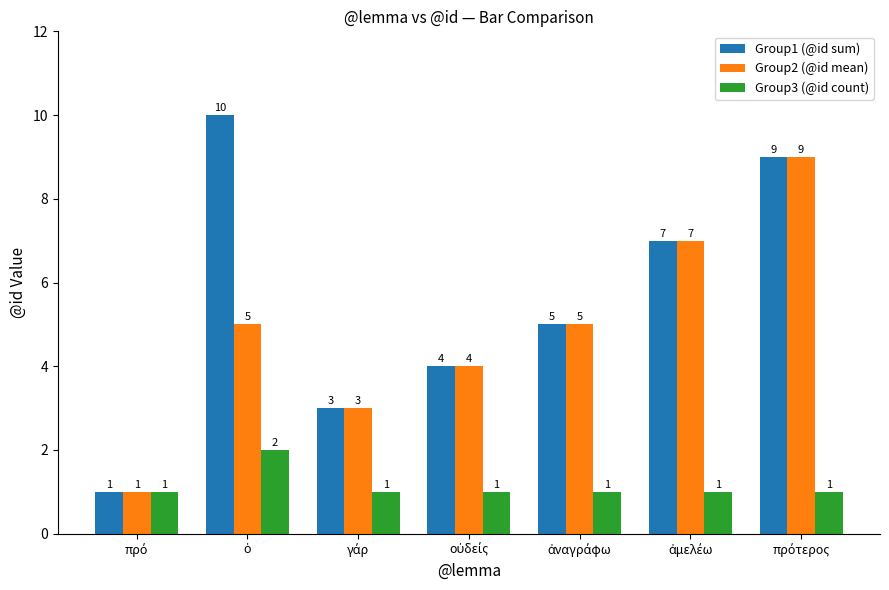

List the series in order of their overall mean, lowest first.

Group3 (@id count), Group2 (@id mean), Group1 (@id sum)